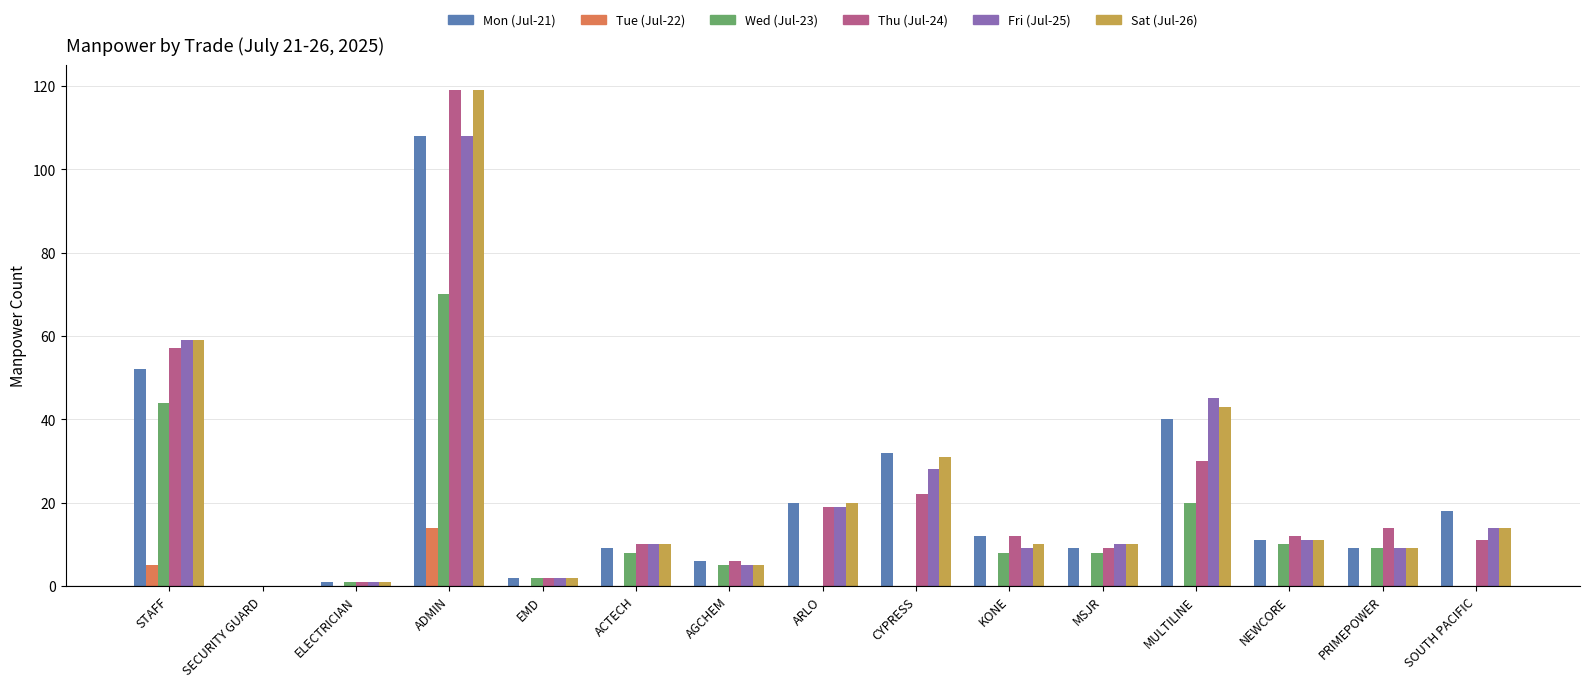

Is the value of Tue (Jul-22) at SOUTH PACIFIC greater than the value of Mon (Jul-21) at PRIMEPOWER?

No